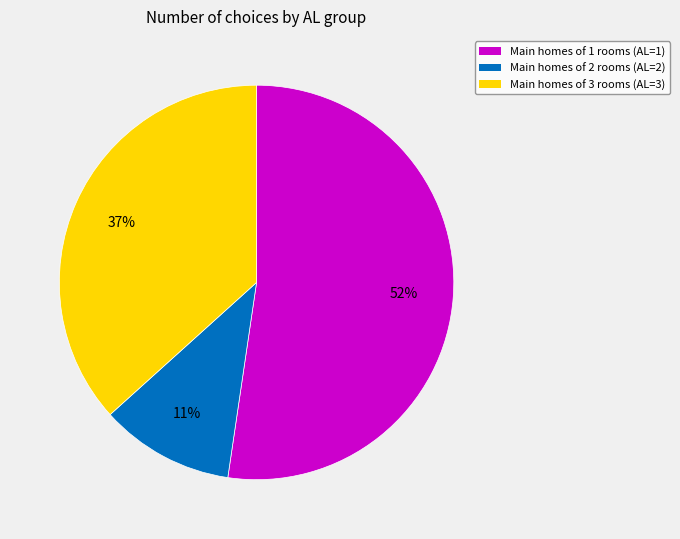

The Main homes of 3 rooms (AL=3) slice represents 37% of the pie. True or false?

True